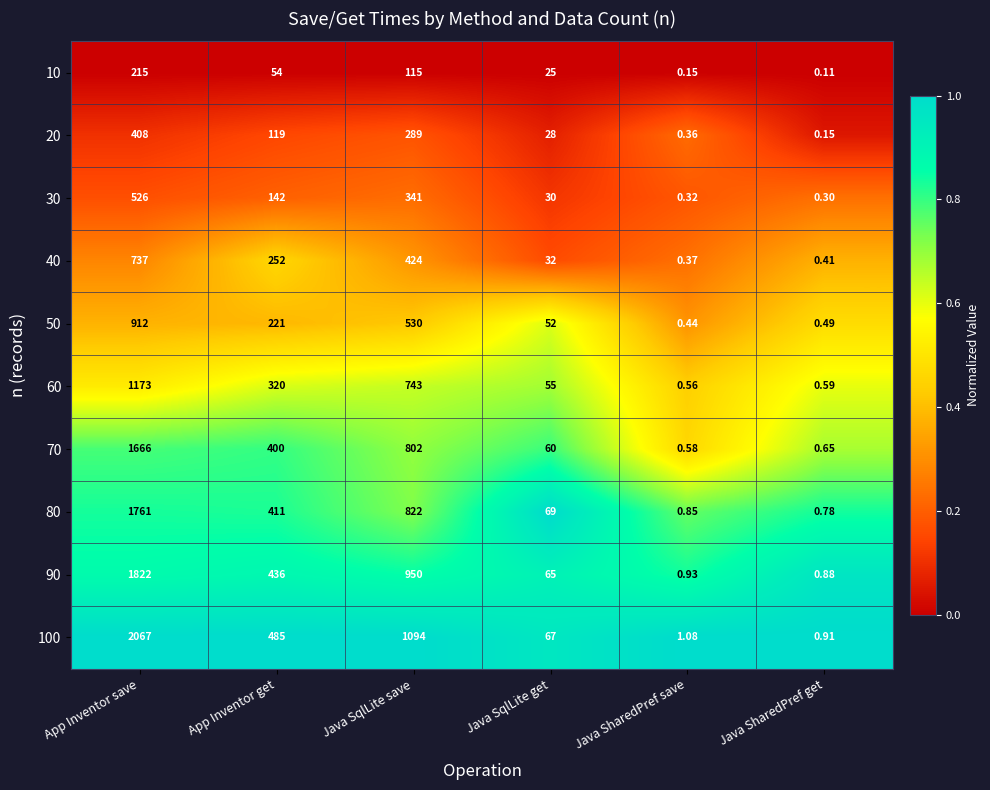

Which series has the largest total across all categories?

100